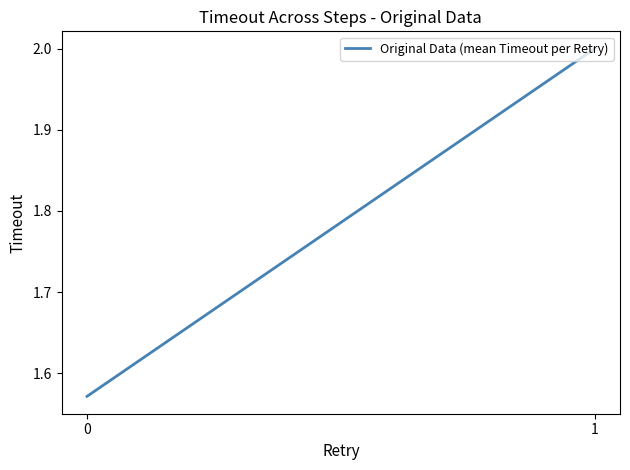

What is the greatest value displayed?

2.0